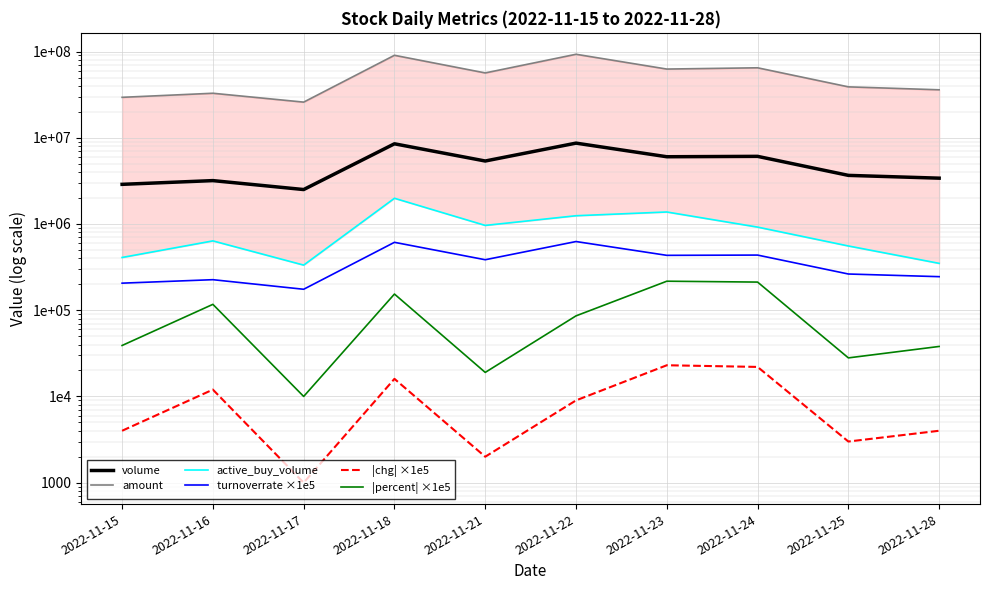

Rank the series at 2022-11-25 from highest to lowest value.

amount, volume, active_buy_volume, turnoverrate ×1e5, |percent| ×1e5, |chg| ×1e5